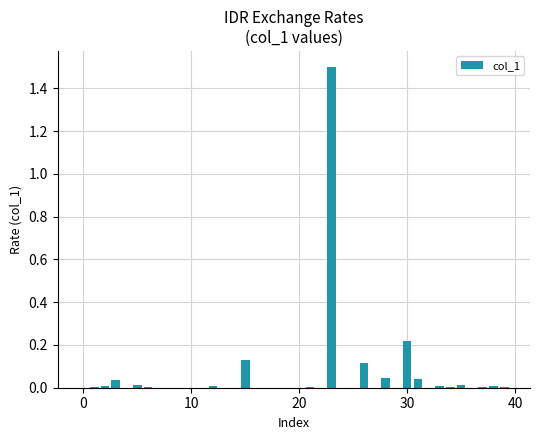

Are the bars horizontal?

No